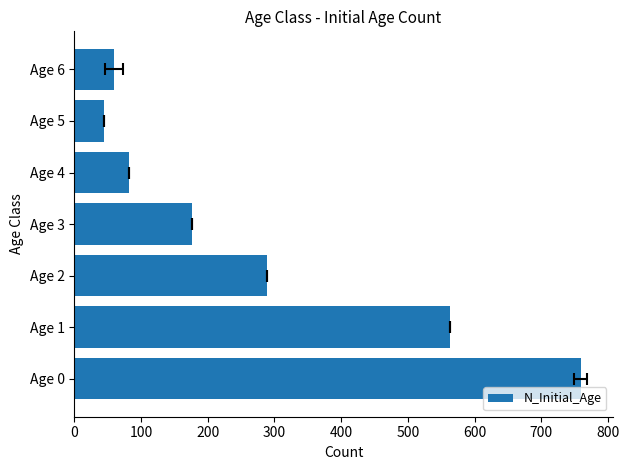

What is the average value?

282